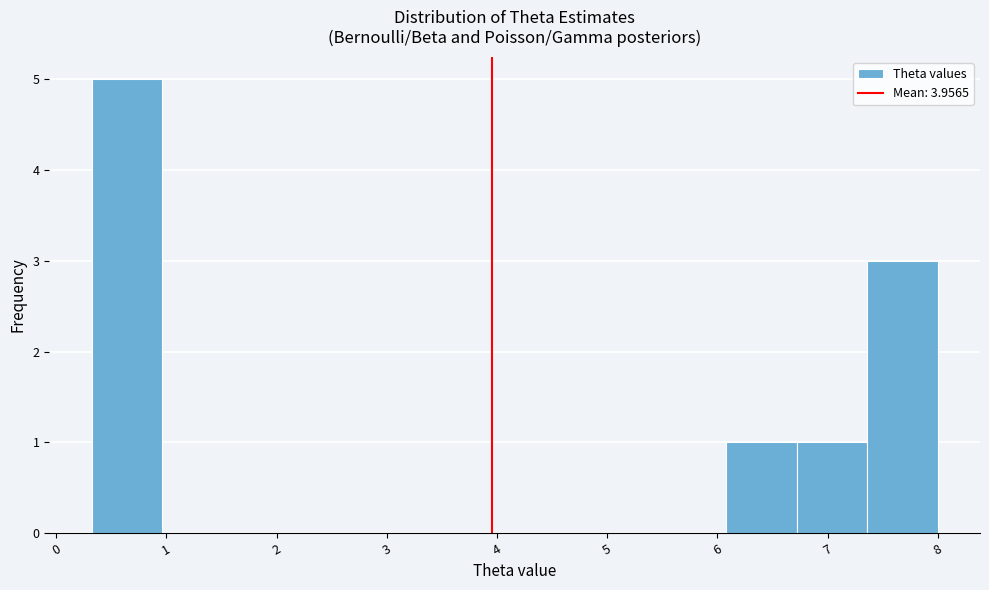

Reading left to right, list every bar in this chart as the range it spans on the x-axis followed by its height. Neither the bar edges nor the heights are printed on the chart, so give them approximately, as read against the axes.

0.3 to 1.0: 5
1.0 to 1.6: 0
1.6 to 2.2: 0
2.2 to 2.9: 0
2.9 to 3.5: 0
3.5 to 4.2: 0
4.2 to 4.8: 0
4.8 to 5.4: 0
5.4 to 6.1: 0
6.1 to 6.7: 1
6.7 to 7.4: 1
7.4 to 8.0: 3